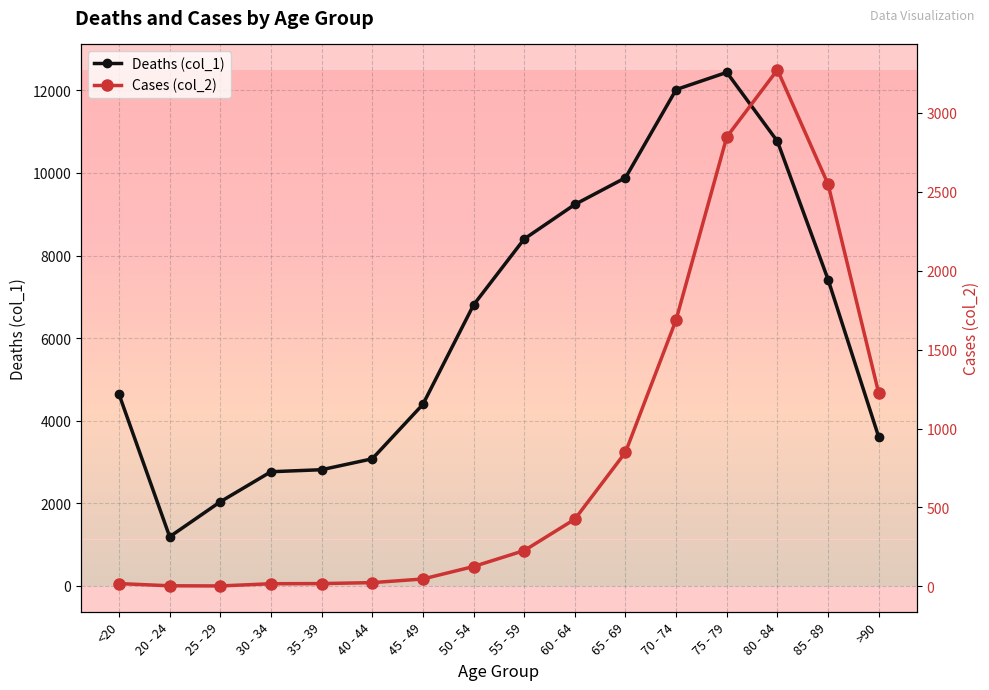

Where is the first local maximum for Cases (col_2)?

80 - 84